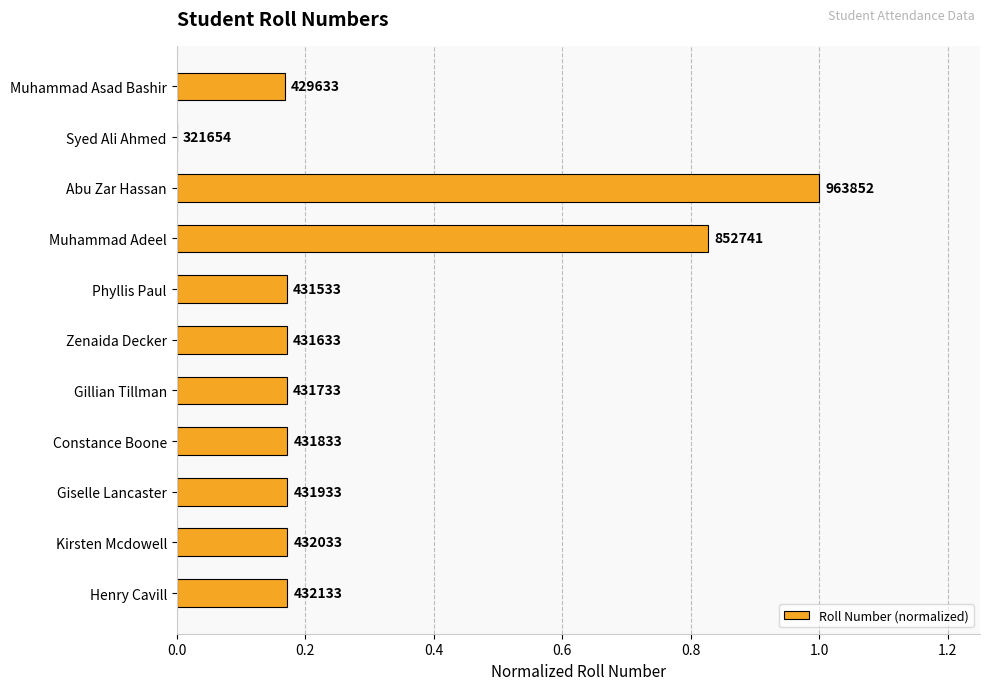

Are the bars horizontal?

Yes